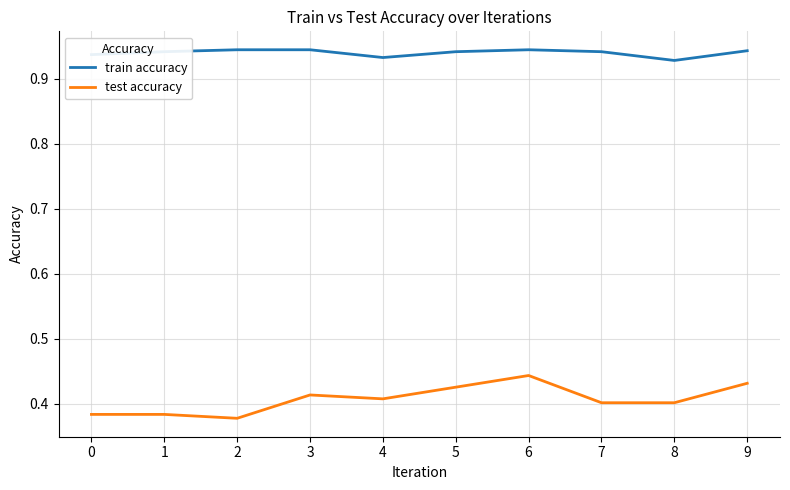

Rank the series by their maximum value, from lowest to highest.

test accuracy, train accuracy